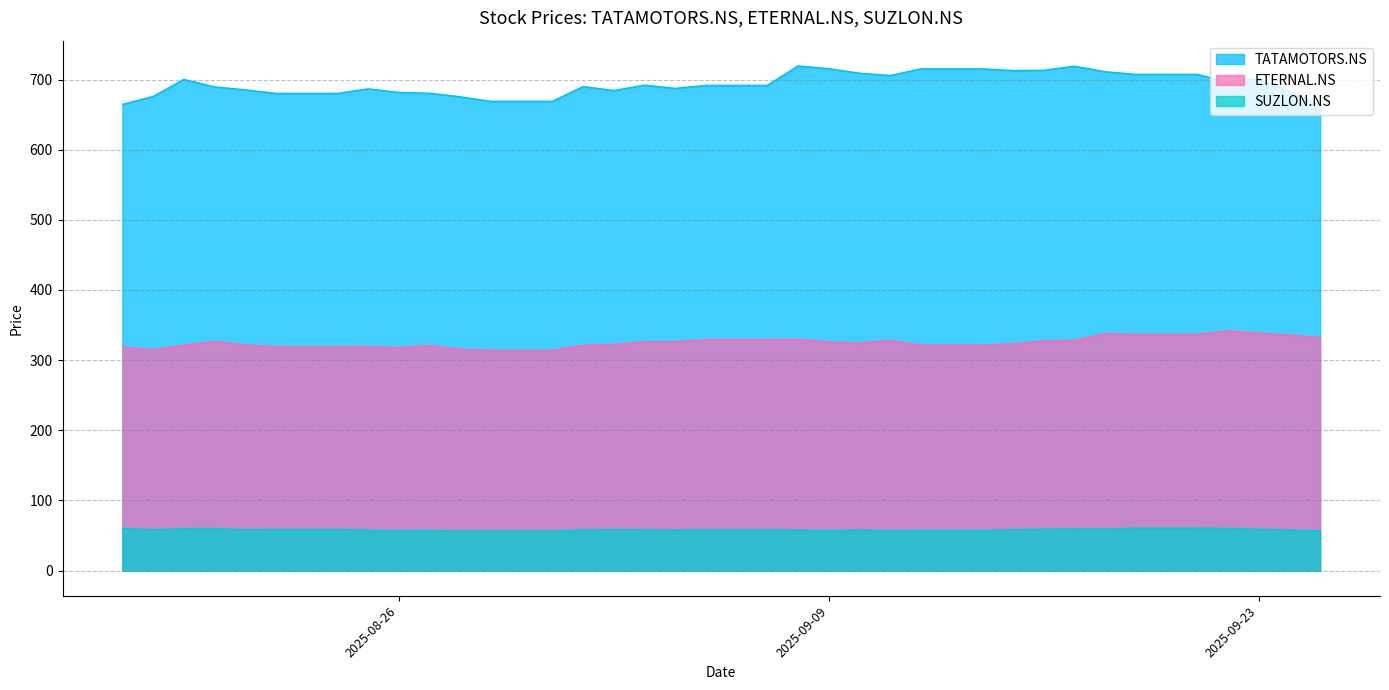

What are all the series names shown in the legend?

TATAMOTORS.NS, ETERNAL.NS, SUZLON.NS